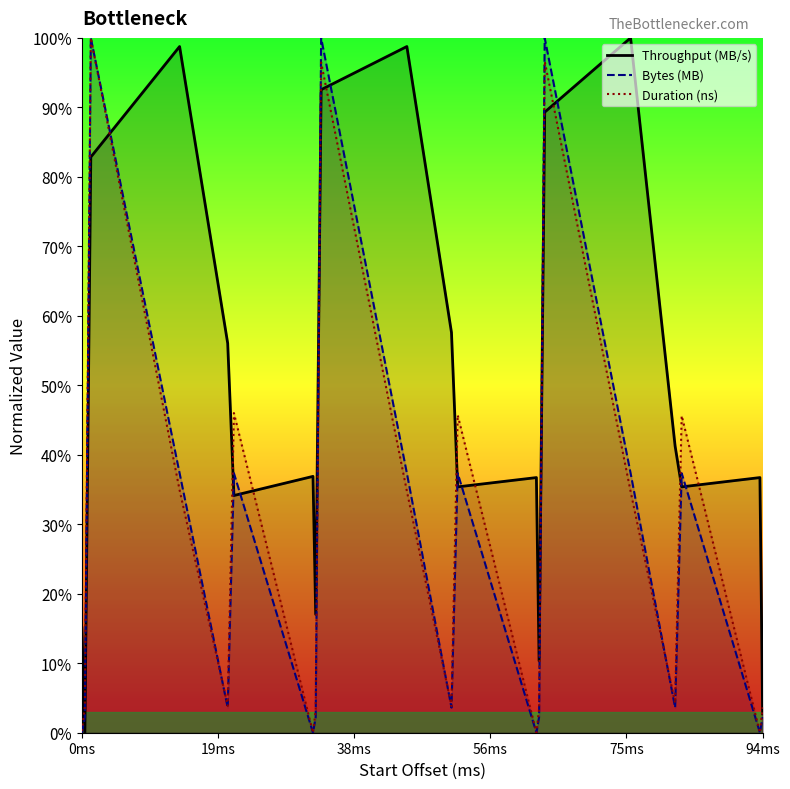

What is the total value across all series at 0ms?

15.3